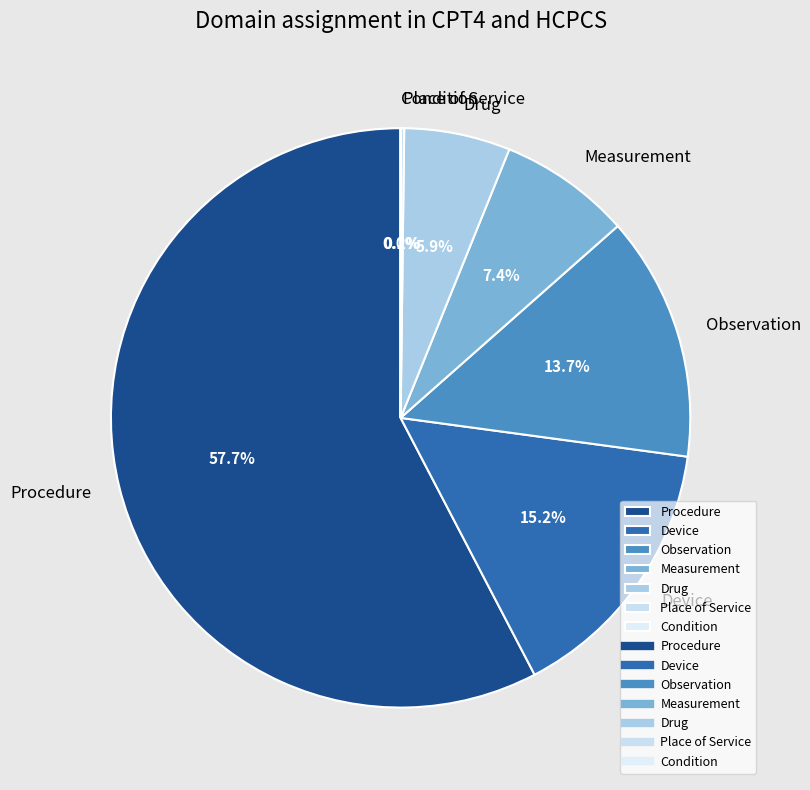

To the nearest percent, what percentage of the pie is Observation?

14%